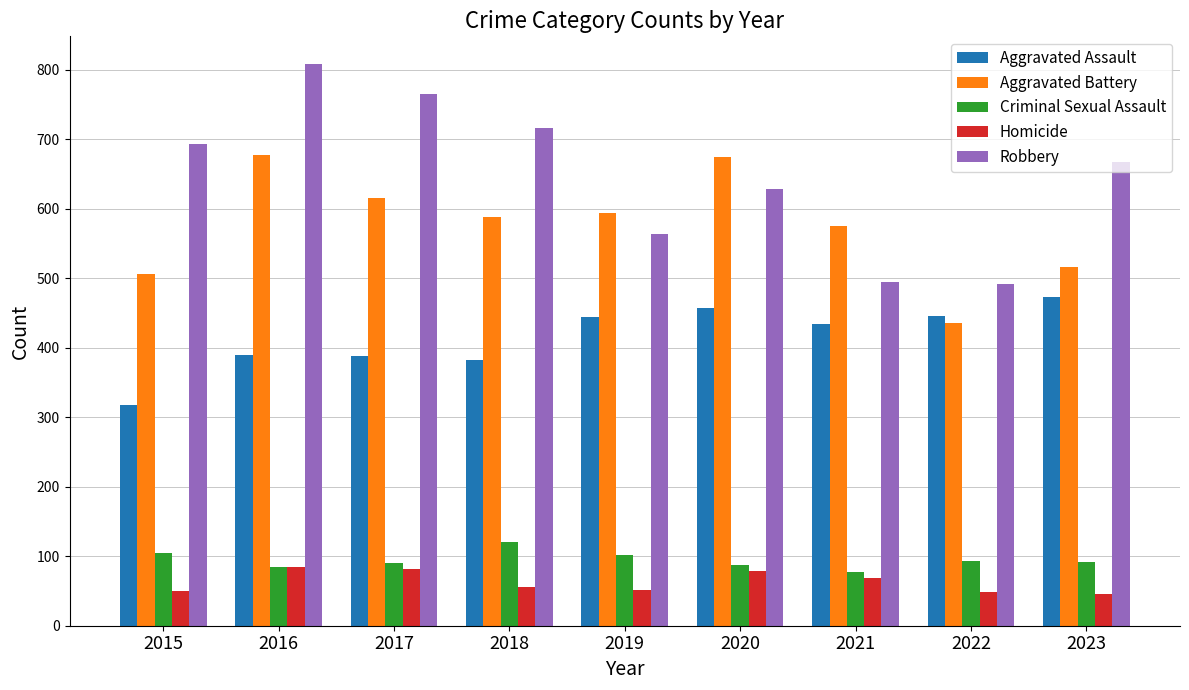

Where does the Robbery series first go above 668?

2015